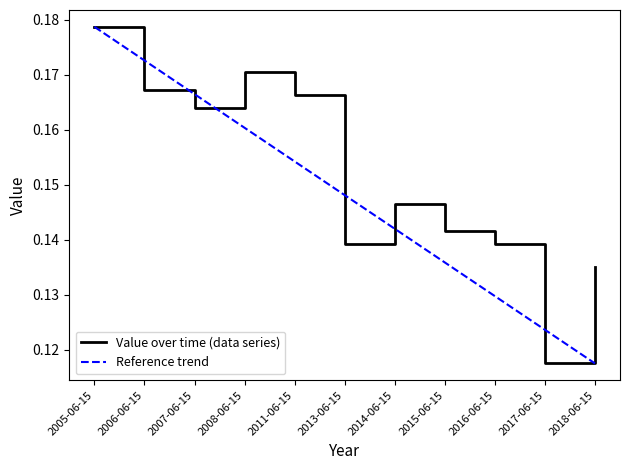

What is the difference between the maximum and minimum values?

0.1